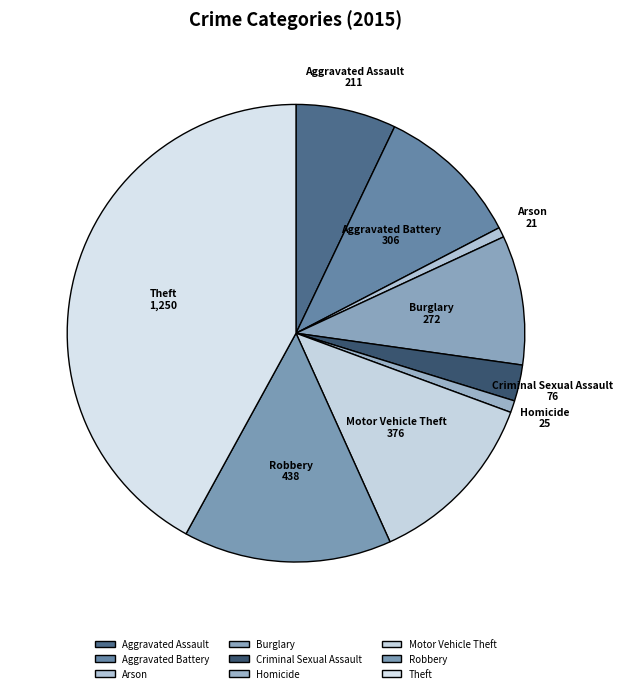

Count the number of slices in the pie.

9